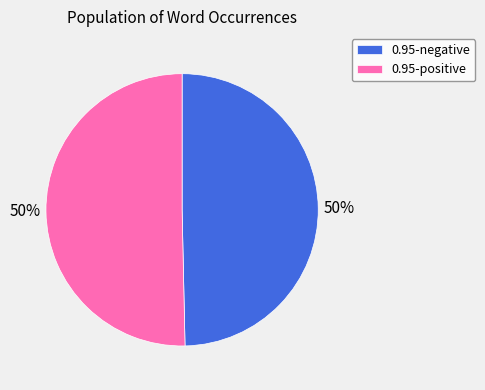

To the nearest percent, what is the combined percentage of 0.95-negative and 0.95-positive?

100%